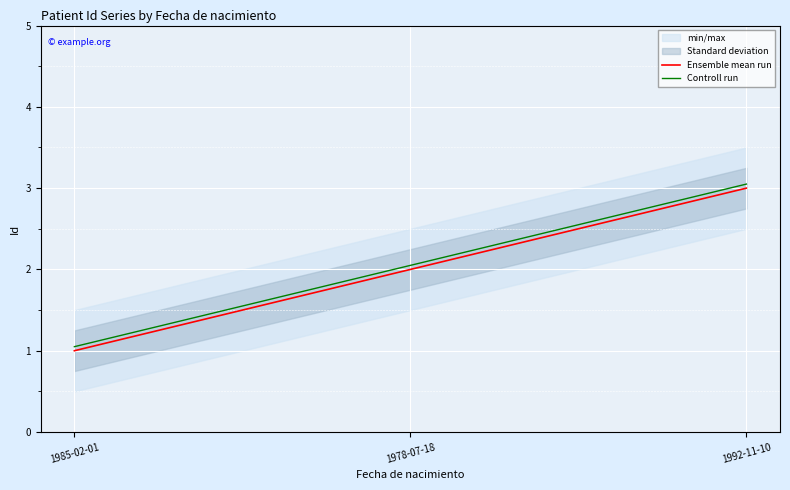

Does the chart display data point markers on the line(s)?

No